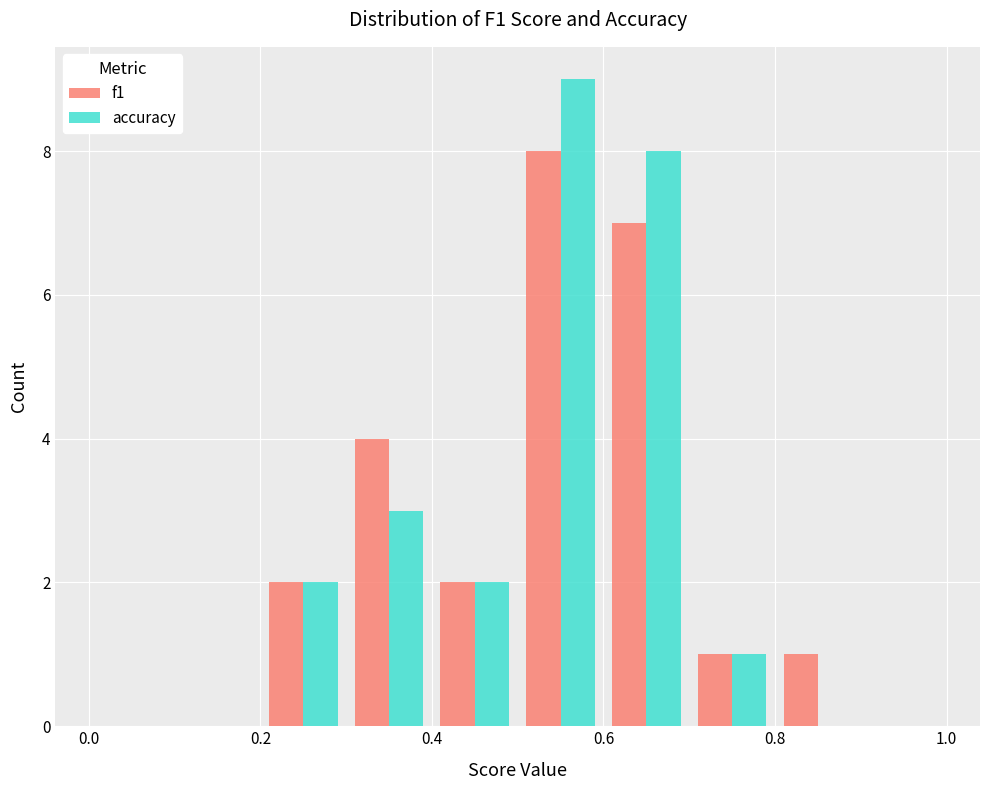

What is the height of the accuracy bar covering 0.6 to 0.7 on the x-axis? The values are not printed on the chart, so give them approximately, as read against the axis.

8